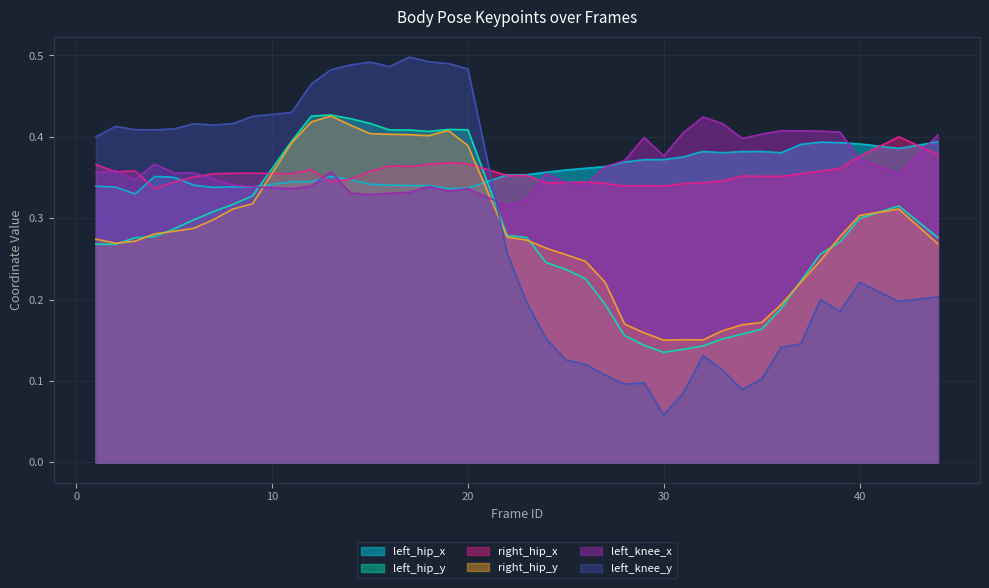

The value of left_hip_x at 7 is 0.3. True or false?

True